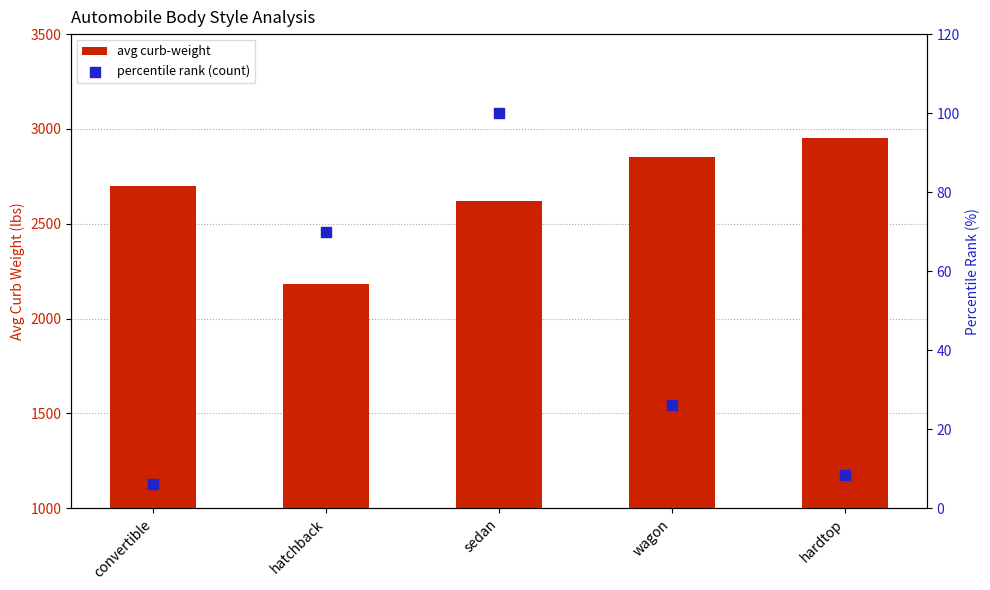

Which series contains the highest Y value?

avg curb-weight